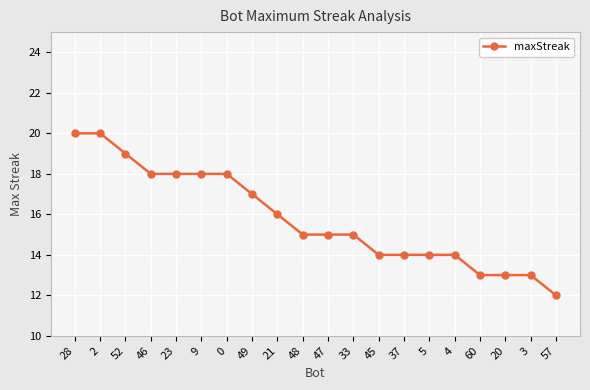

What is the greatest value displayed?

20